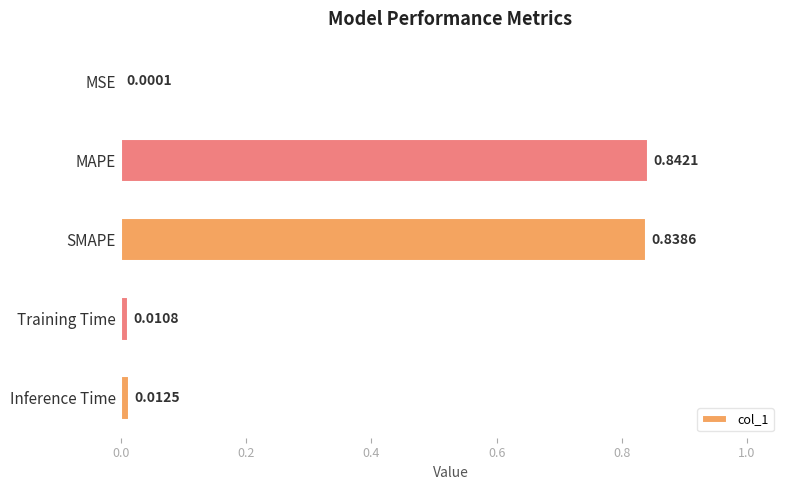

What is the change in value from SMAPE to Training Time?

-0.8